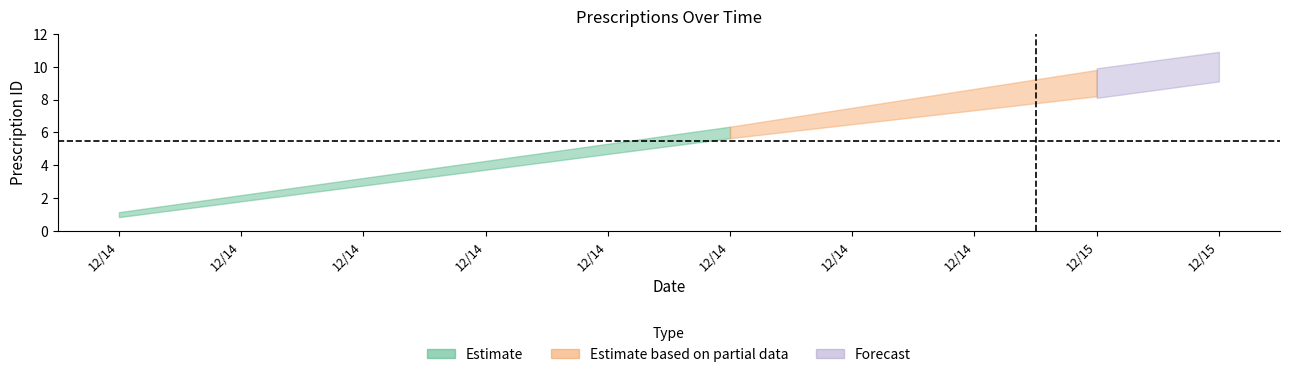

Is this an area chart (filled region under the line)?

No